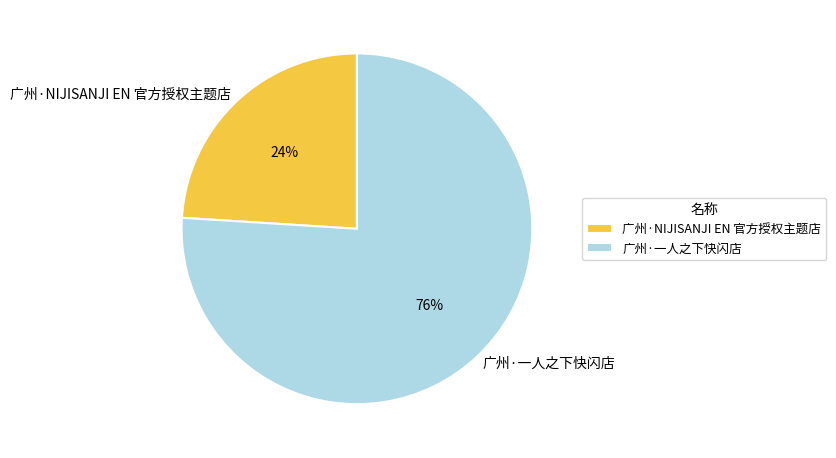

To the nearest percent, what is the difference between the 广州·NIJISANJI EN 官方授权主题店 and 广州·一人之下快闪店 slice percentages?

52%